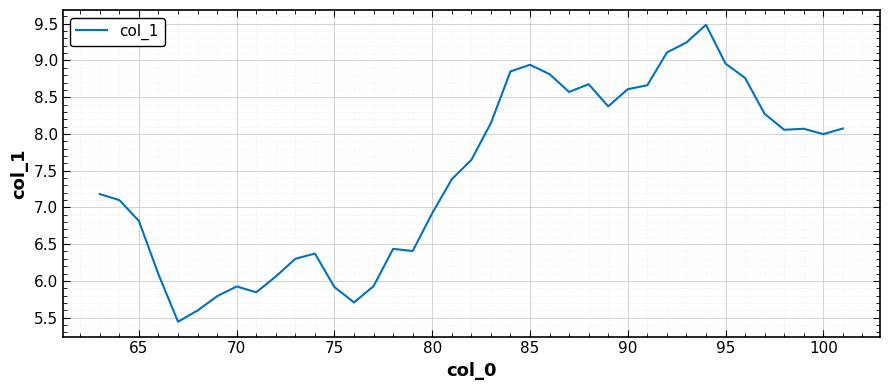

What position from the right is 75?

28